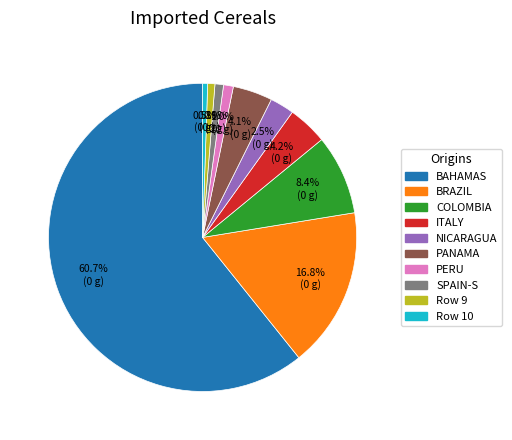

Is there a majority slice in this chart?

Yes